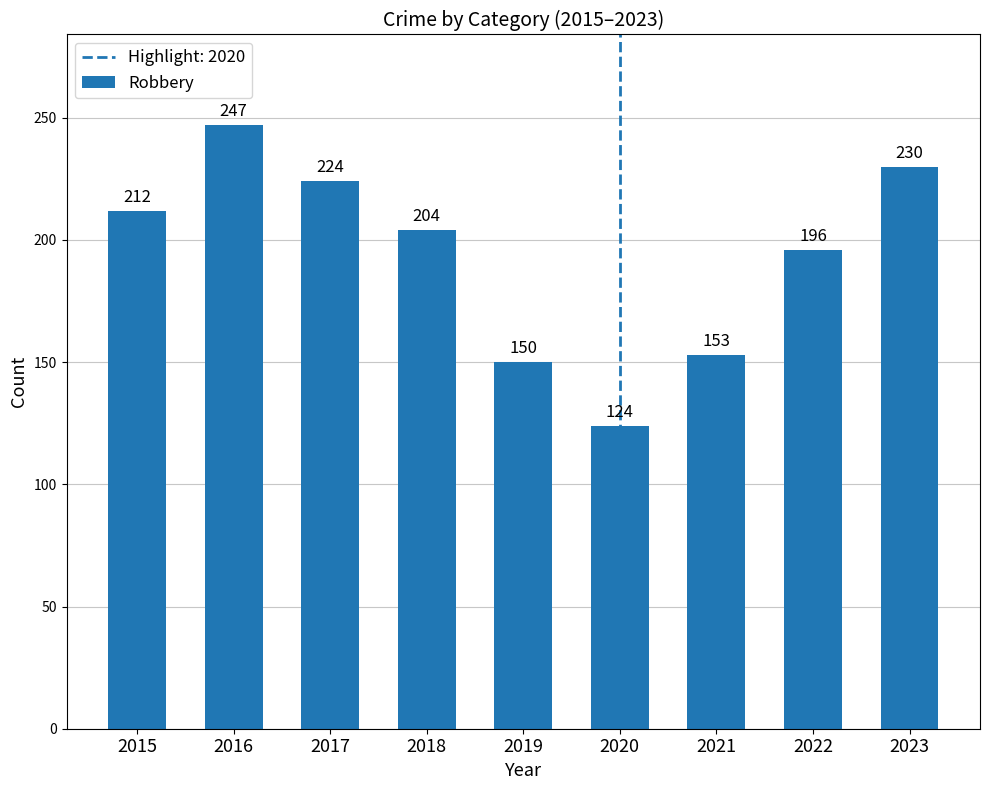

List the labels in order of value, largest first.

2016, 2023, 2017, 2015, 2018, 2022, 2021, 2019, 2020